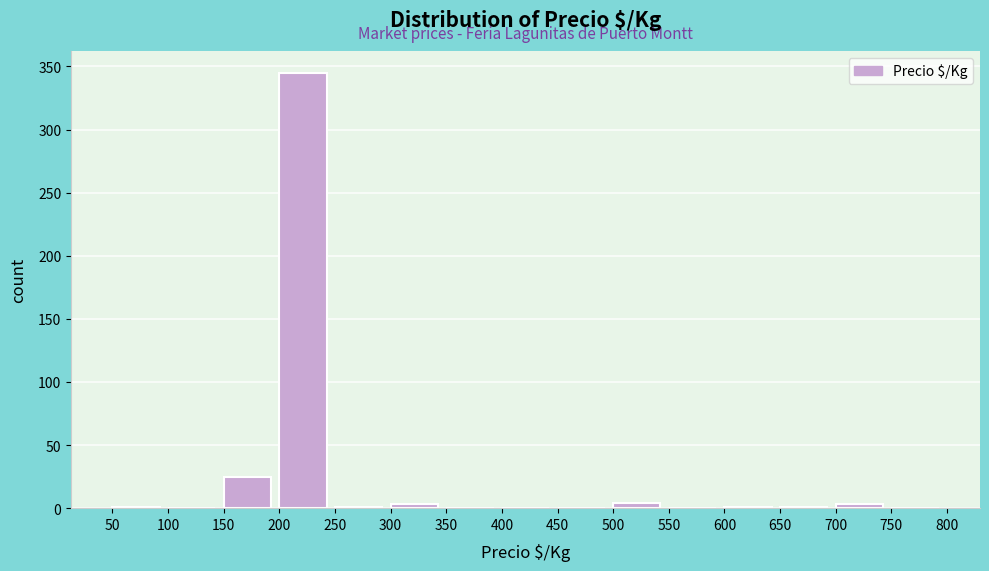

Reading left to right, list every bar in this chart as the range it spans on the x-axis followed by its height. The values are not printed on the chart, so give them approximately, as read against the axis.

50 to 100: under 5
100 to 150: 0
150 to 200: 25
200 to 250: 345
250 to 300: under 5
300 to 350: under 5
350 to 400: 0
400 to 450: 0
450 to 500: 0
500 to 550: under 5
550 to 600: 0
600 to 650: under 5
650 to 700: under 5
700 to 750: under 5
750 to 800: 0